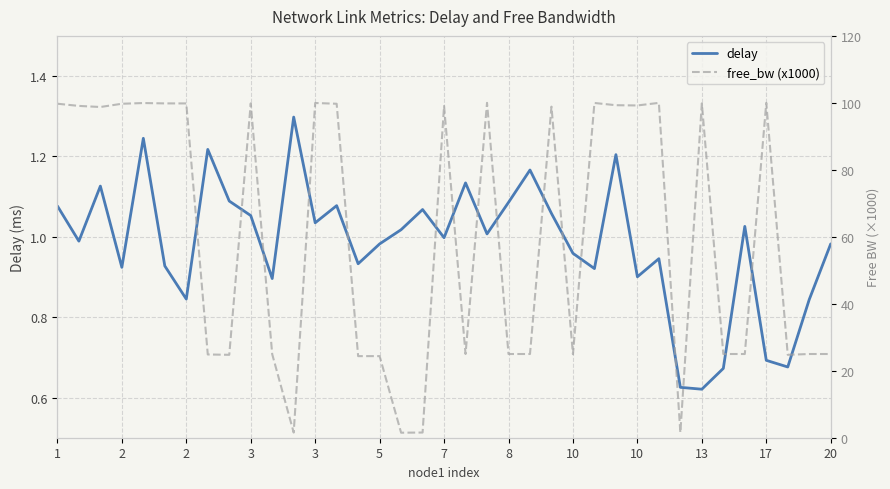

Rank the series at 2 from highest to lowest value.

free_bw (x1000), delay